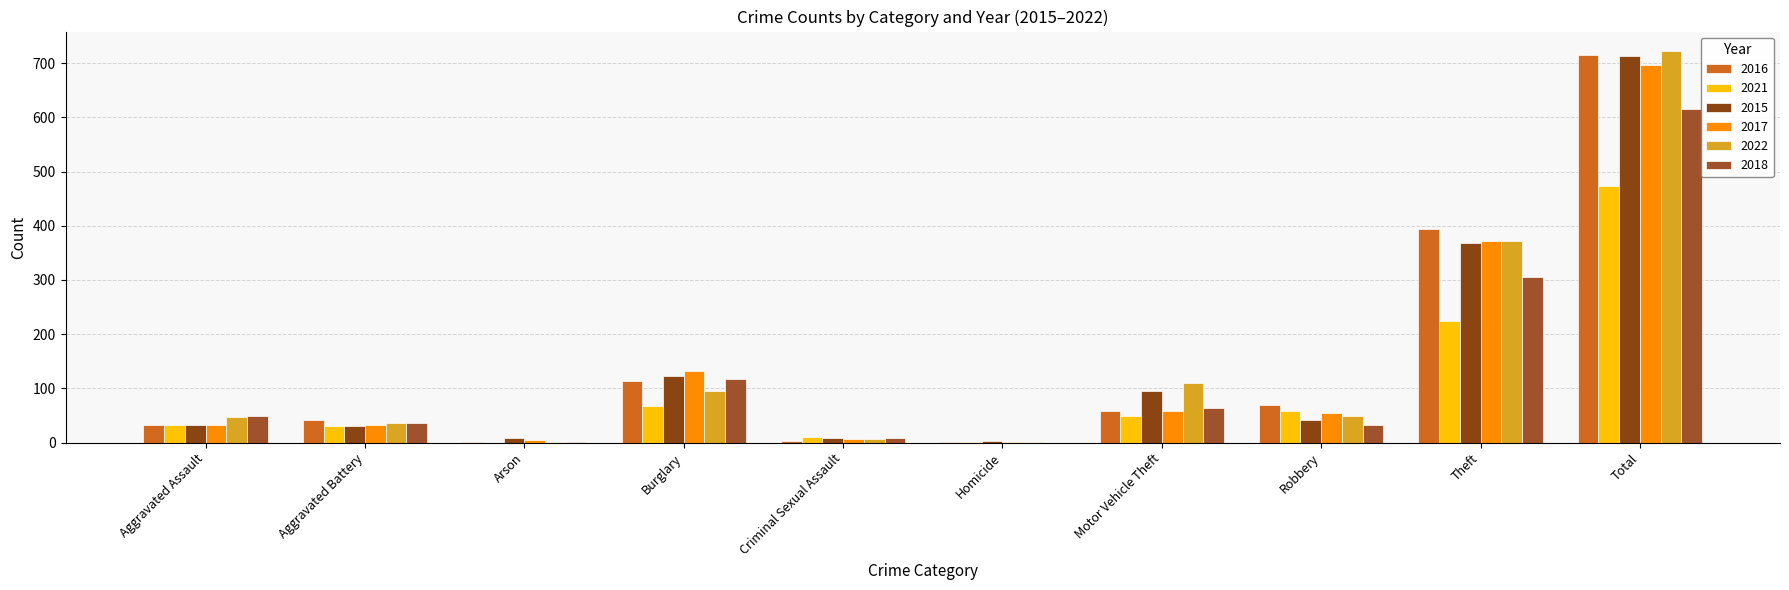

Are the bars horizontal?

No